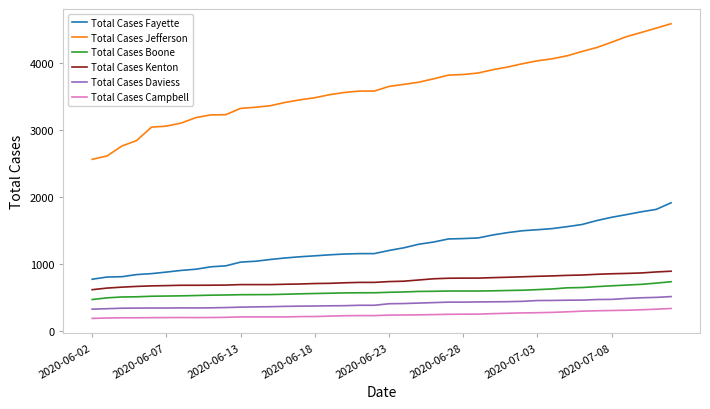

What is the maximum value shown in the chart?

4588